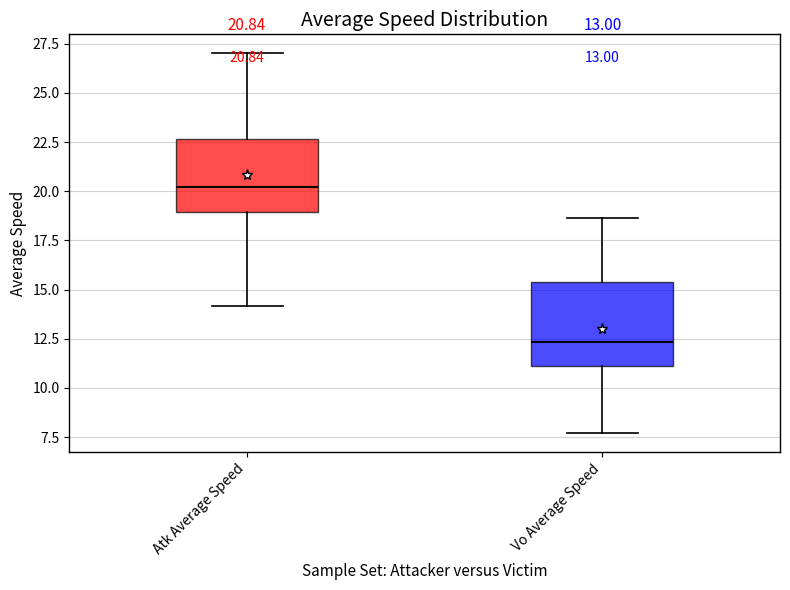

Which box's median line is the highest?

Atk Average Speed